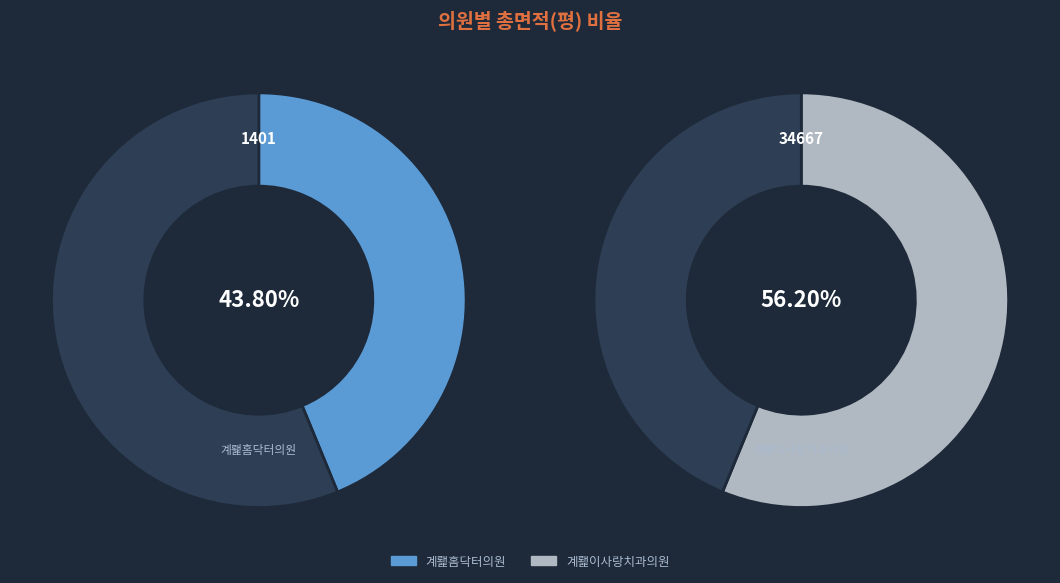

To the nearest percent, what portion does 34667 represent?

56%